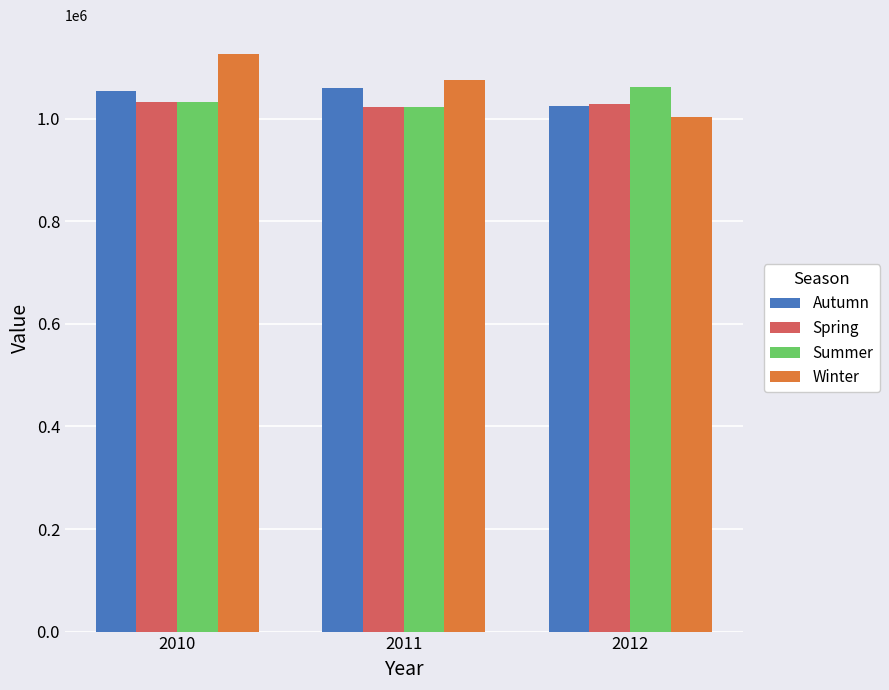

Does the chart contain stacked bars?

No